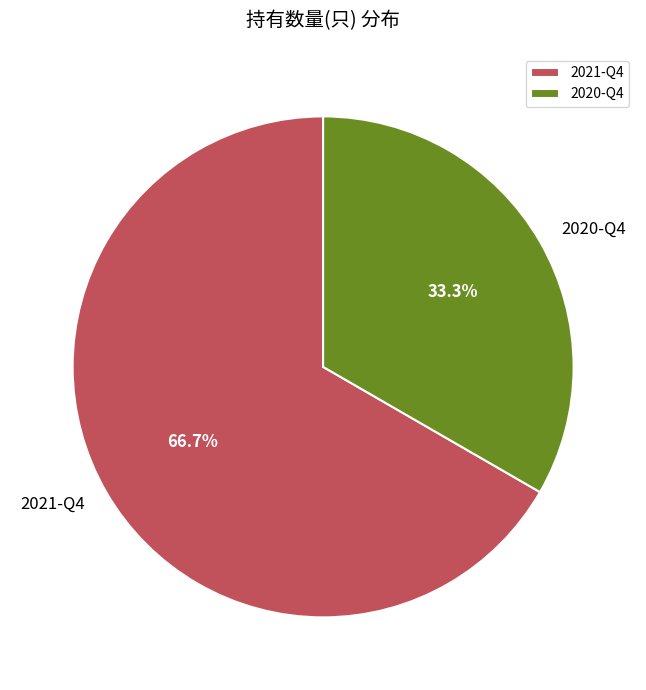

Which has a higher value, 2020-Q4 or 2021-Q4?

2021-Q4